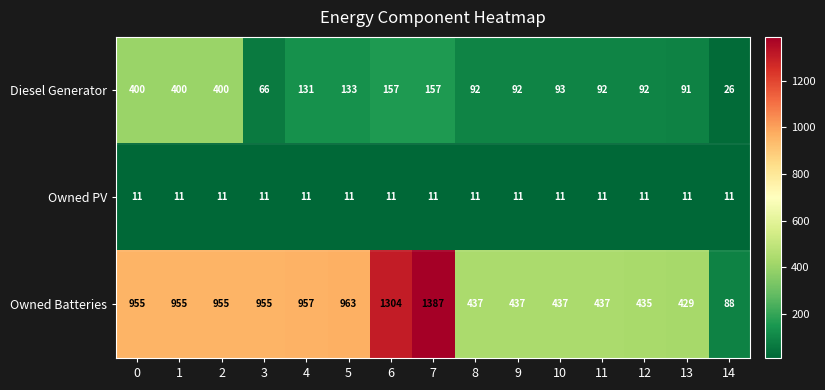

What is the smallest value displayed?

11